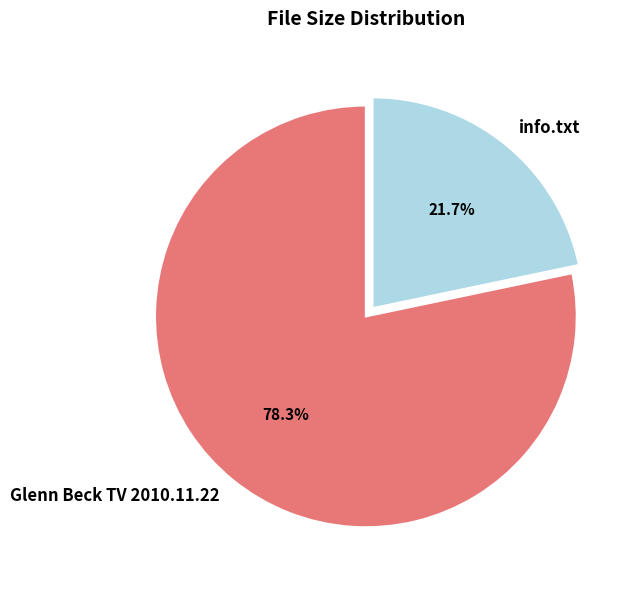

How much of the chart is everything except info.txt?

78.3%